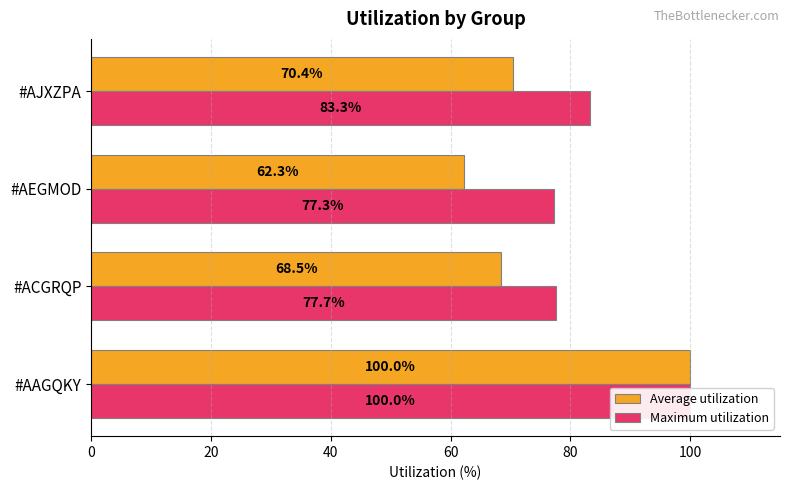

How many groups of bars are there?

4